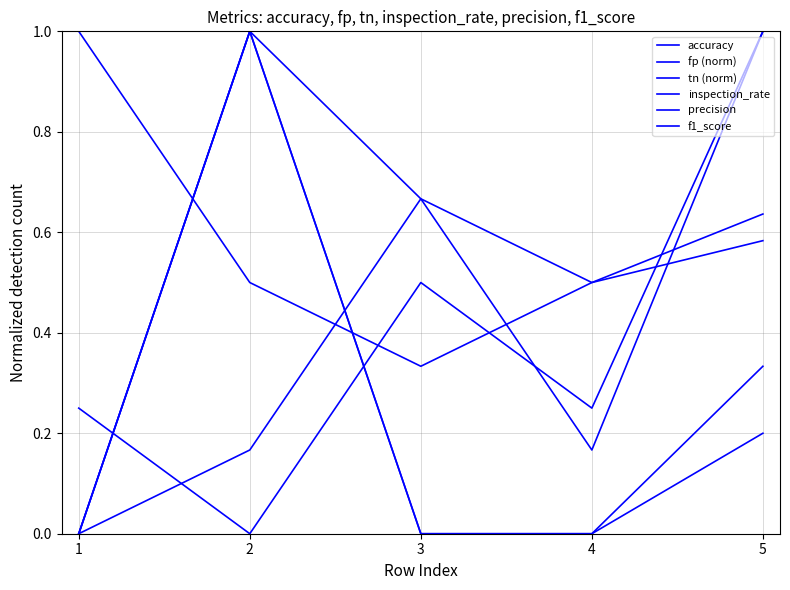

How many lines are shown in the chart?

6